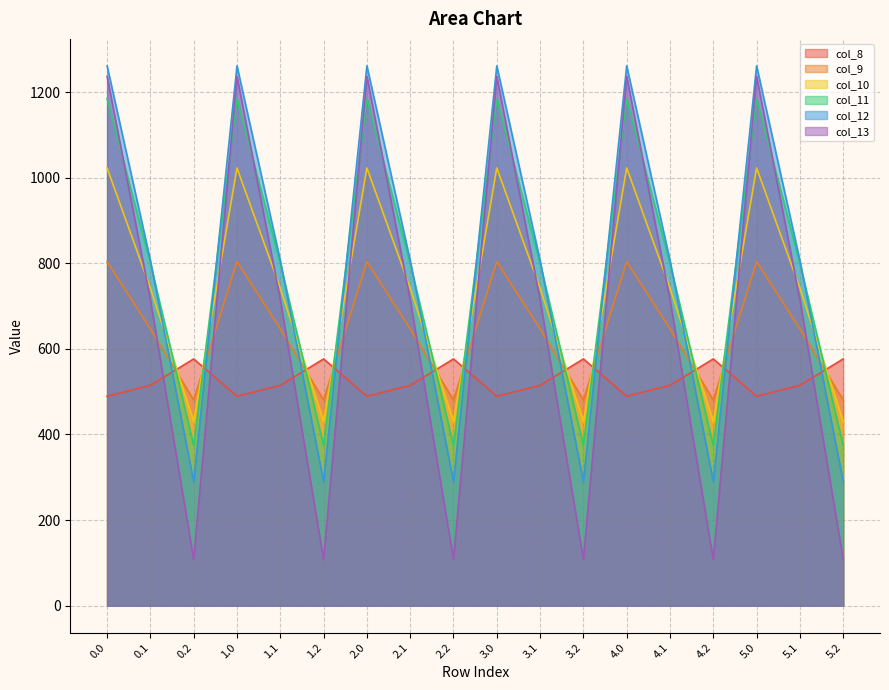

Is it true that col_13 equals 715.3 at 4.1?

True